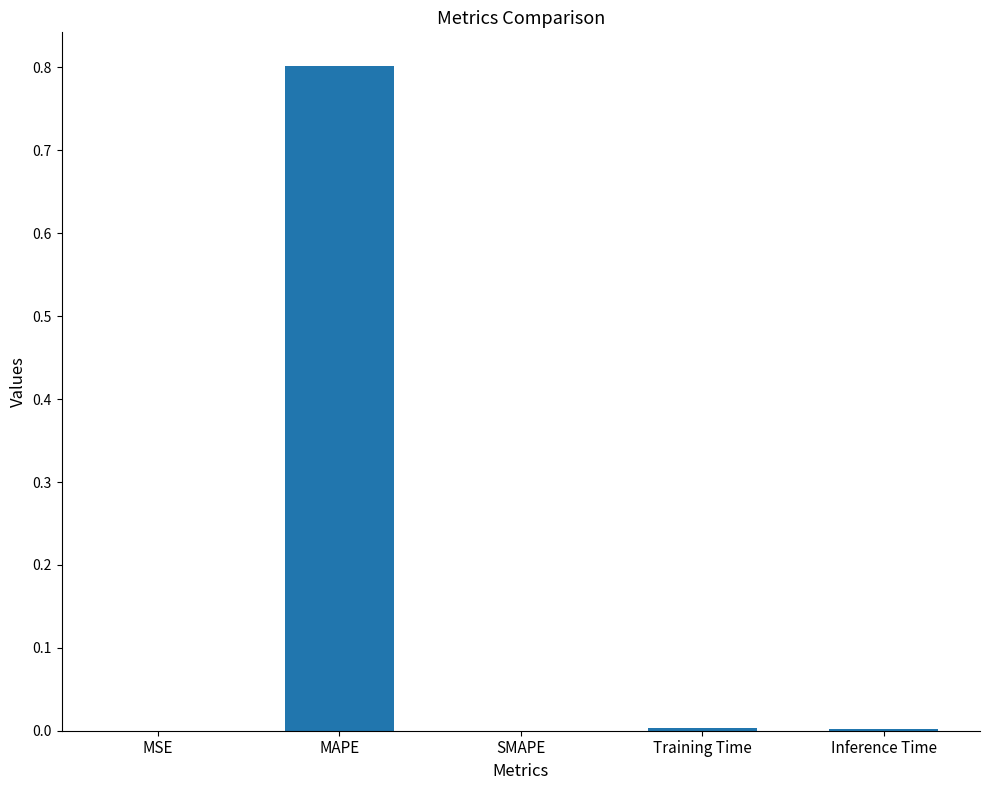

Are the bars horizontal?

No